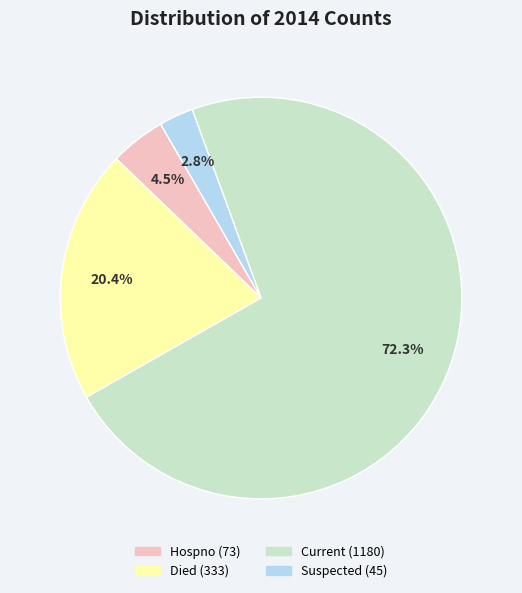

Does any single category account for the majority?

Yes